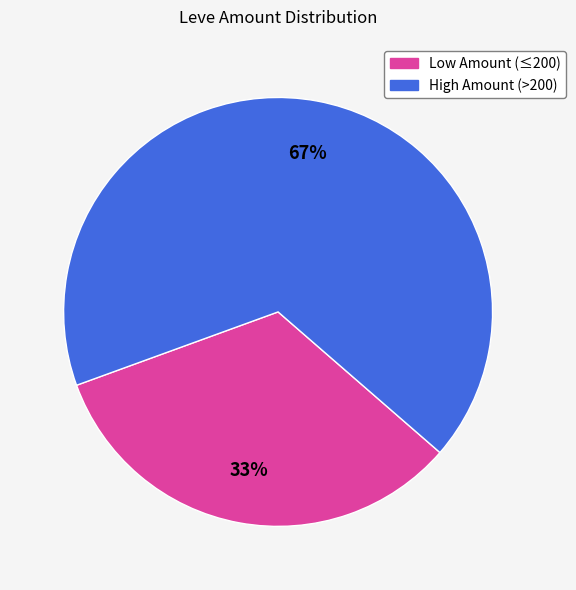

To the nearest percent, what is the average slice percentage?

50%